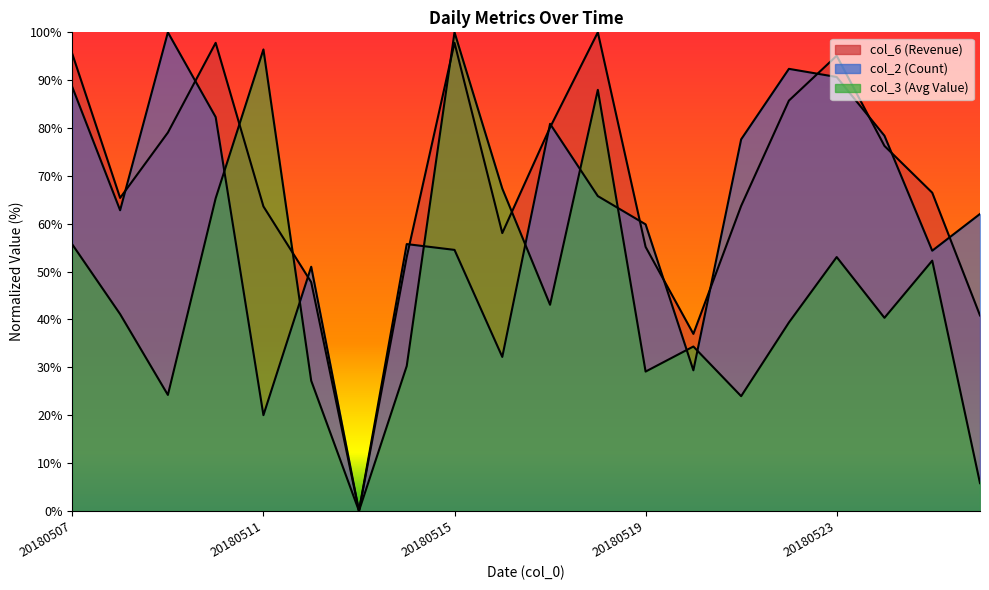

Where is the first local maximum for col_6?

20180510